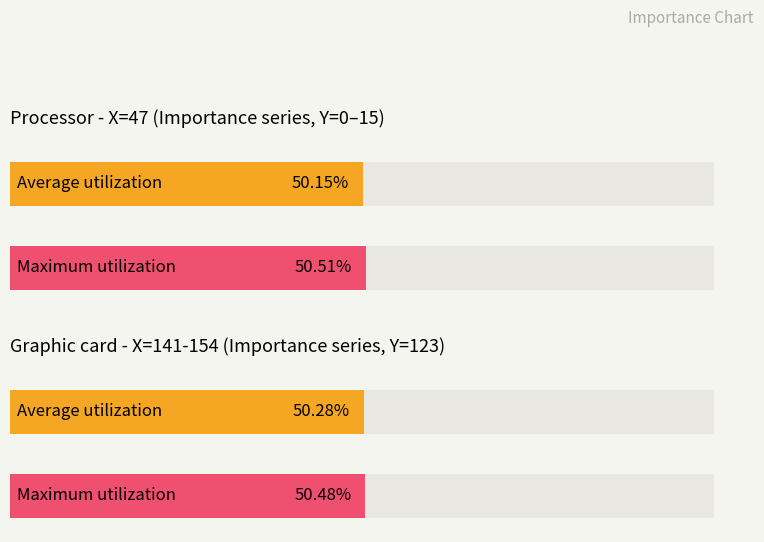

Rank the series at Row 1 from lowest to highest value.

Average utilization, Maximum utilization